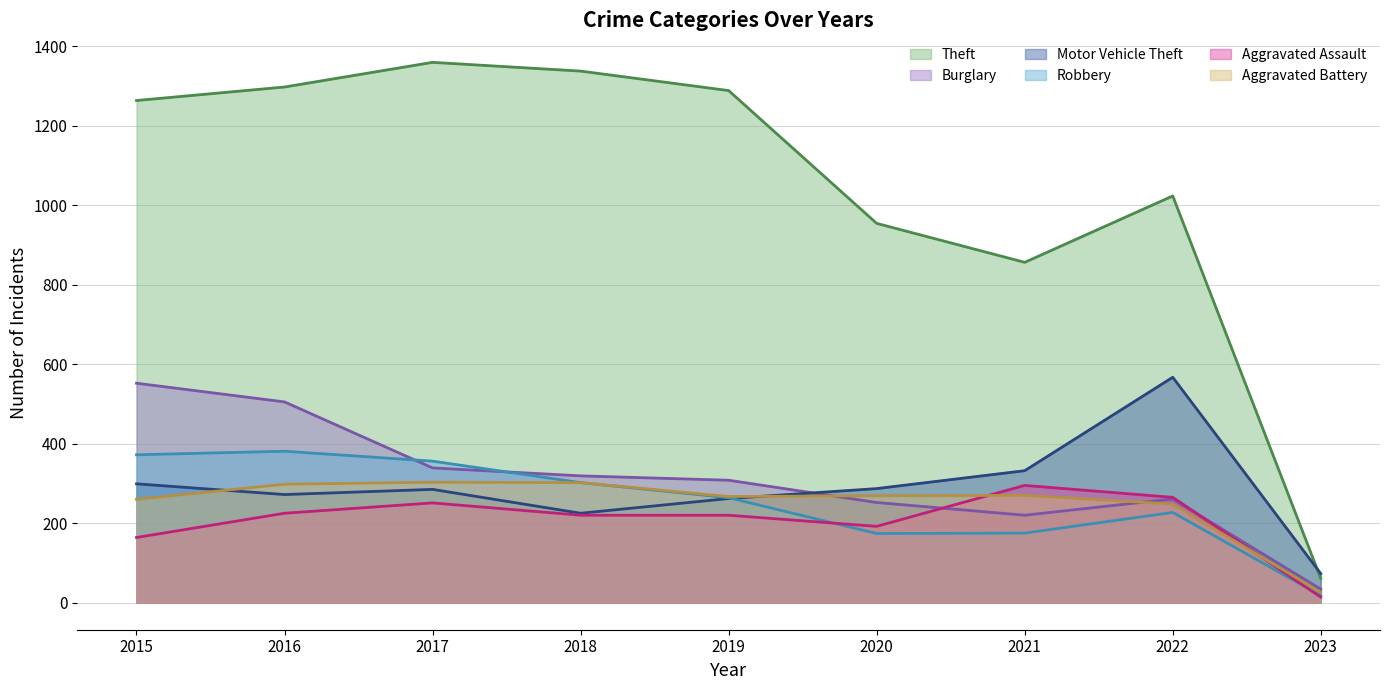

List the labels in order of Aggravated Assault value, largest first.

2021, 2022, 2017, 2016, 2018, 2019, 2020, 2015, 2023